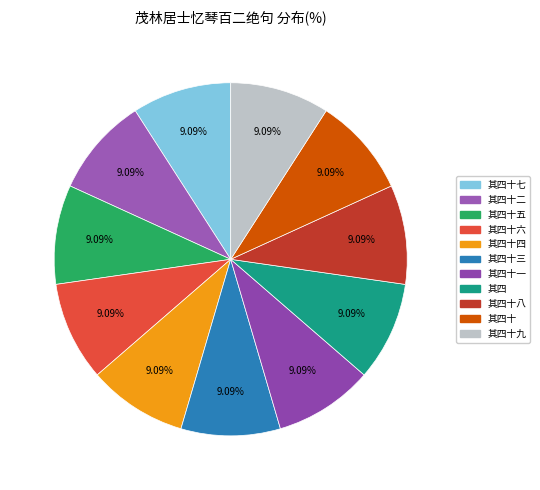

How many segments does this pie chart have?

11